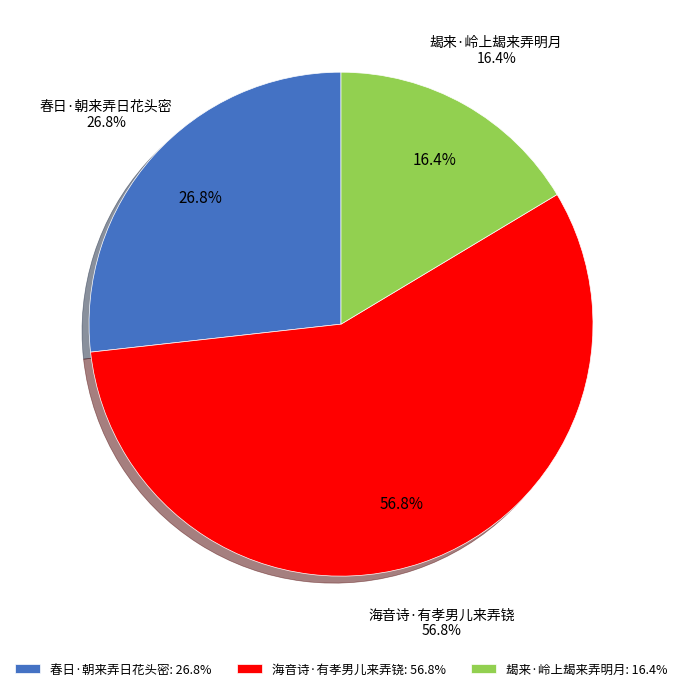

Which category has the smallest portion of the pie?

朅来·岭上朅来弄明月